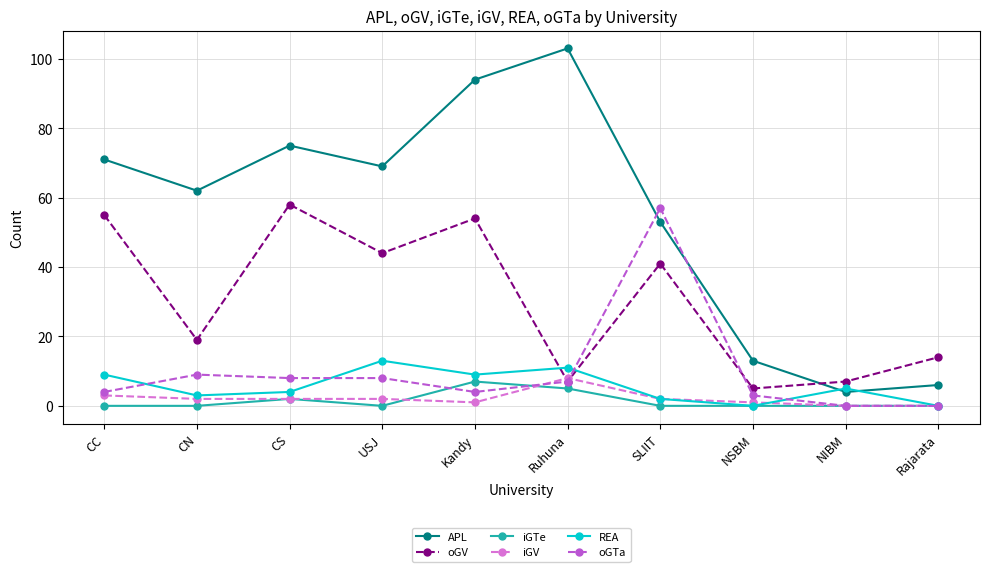

At which label does oGV reach its minimum?

NSBM